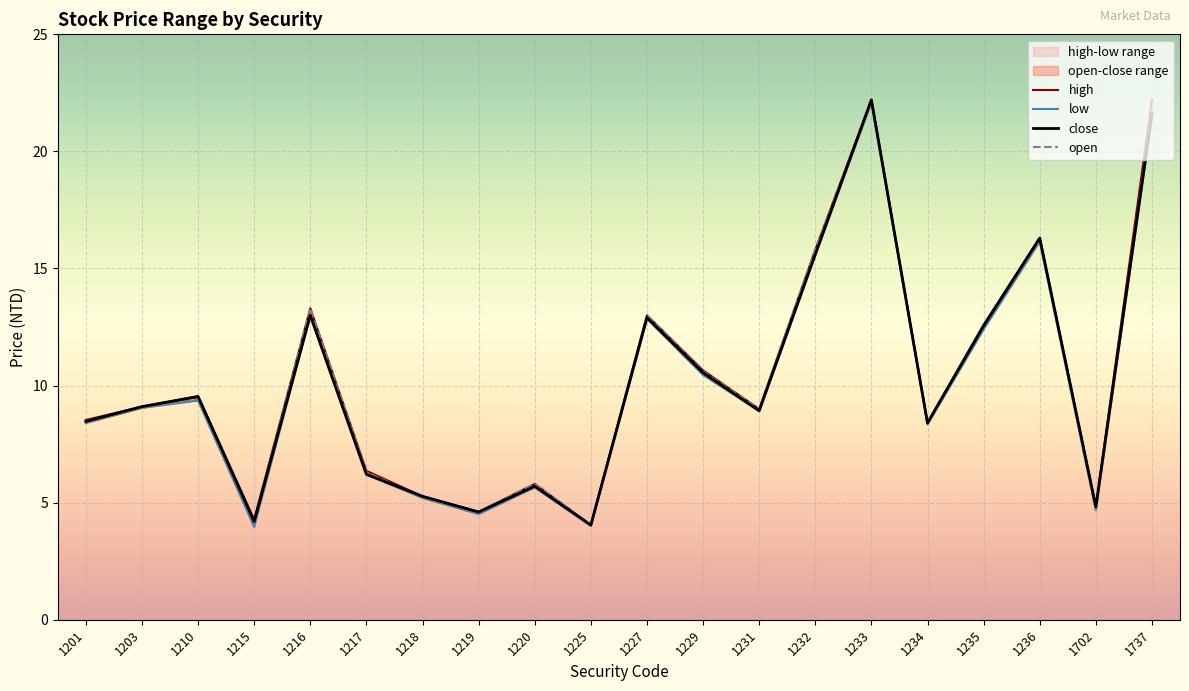

At 1219, list the series in order from smallest to largest.

low, close, open, high